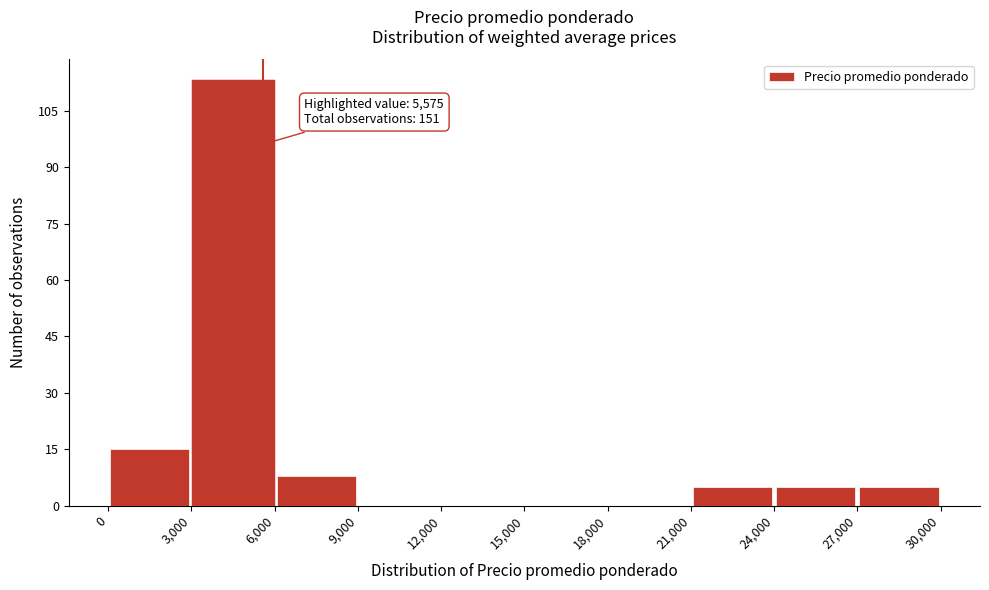

Which range on the x-axis has the tallest bar?

3,000 to 6,000